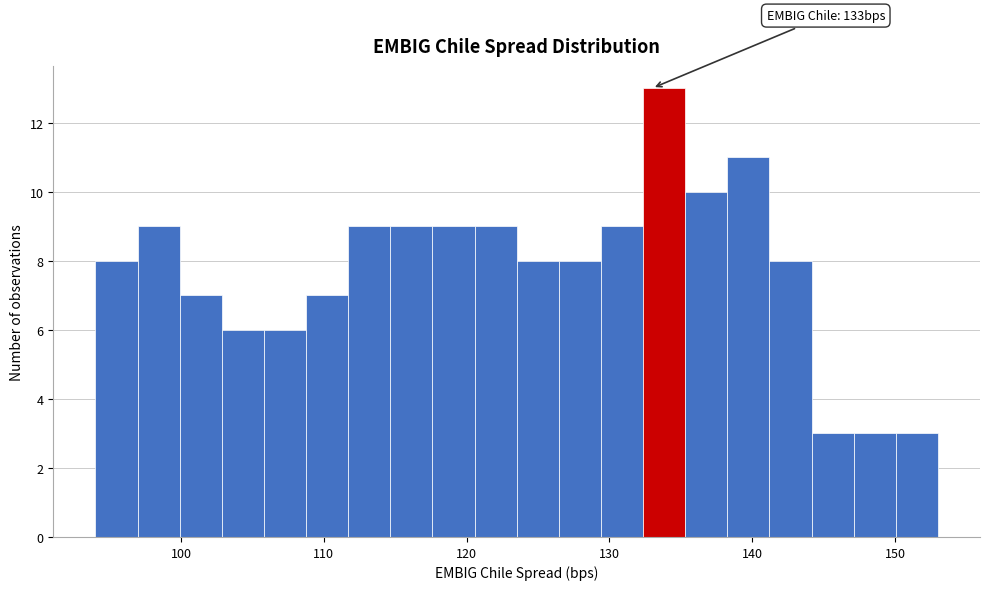

Read against the x-axis, roughly where is the centre of the tallest bar?

134